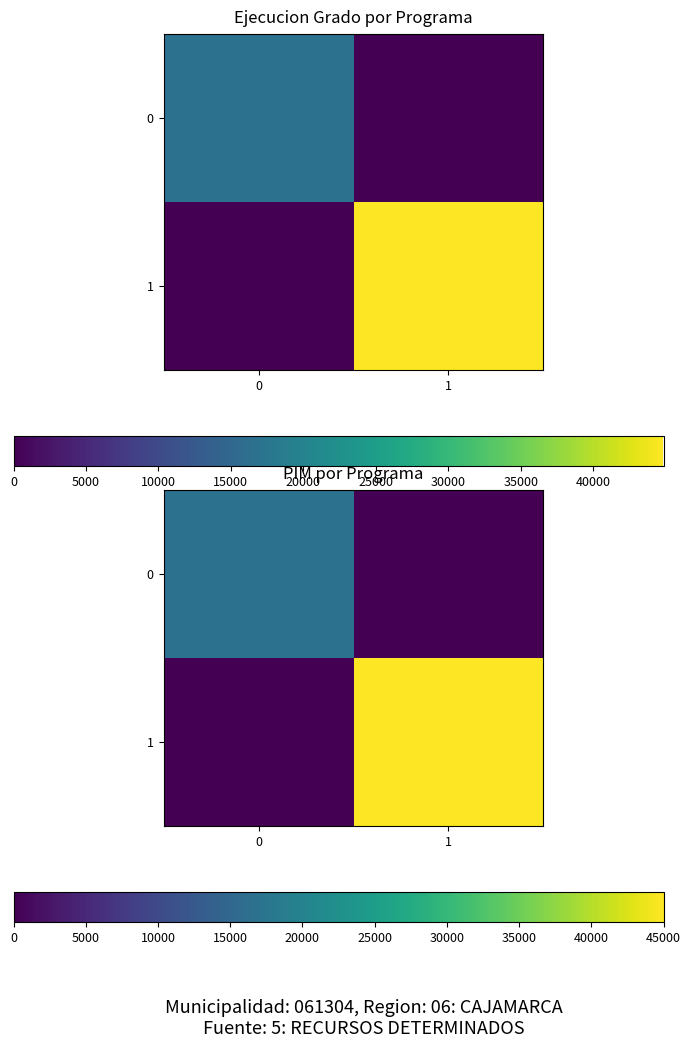

List the labels in order of 1 value, largest first.

1, 0